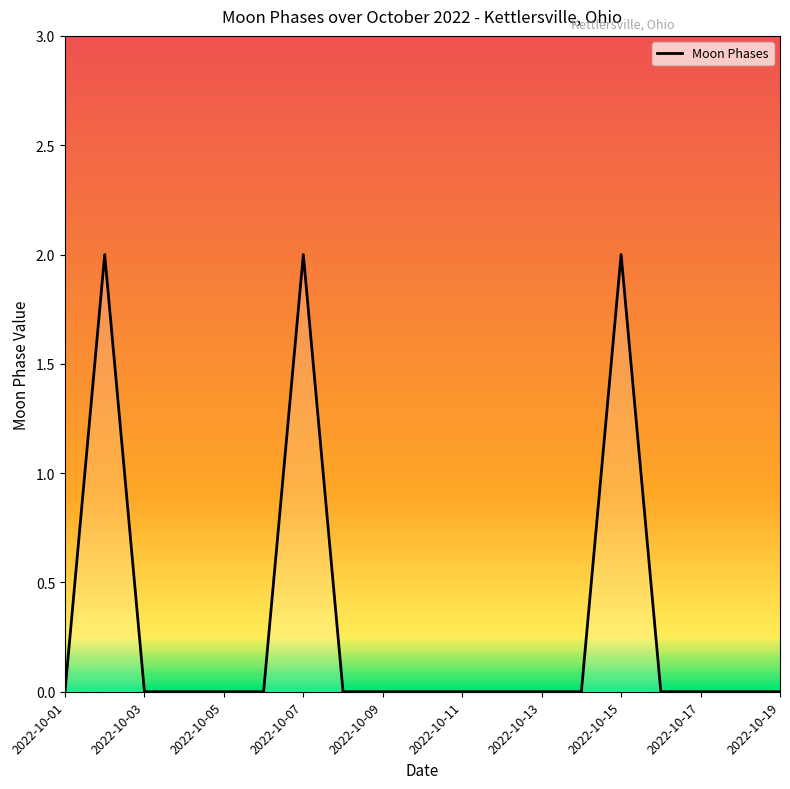

Does the chart display data point markers on the line(s)?

No